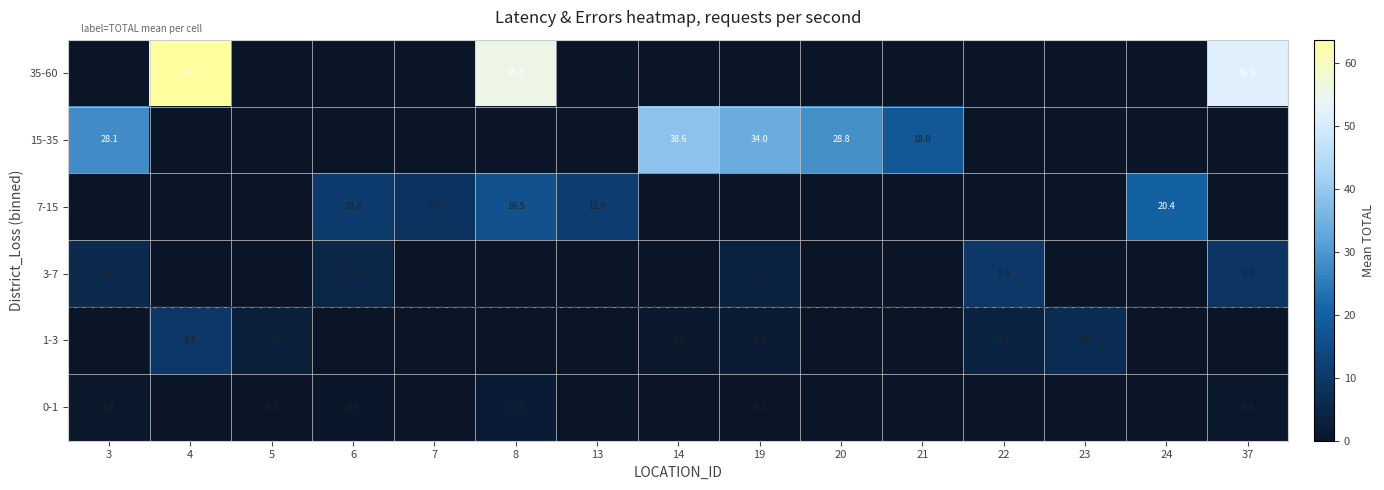

Count the number of categories in the chart.

15